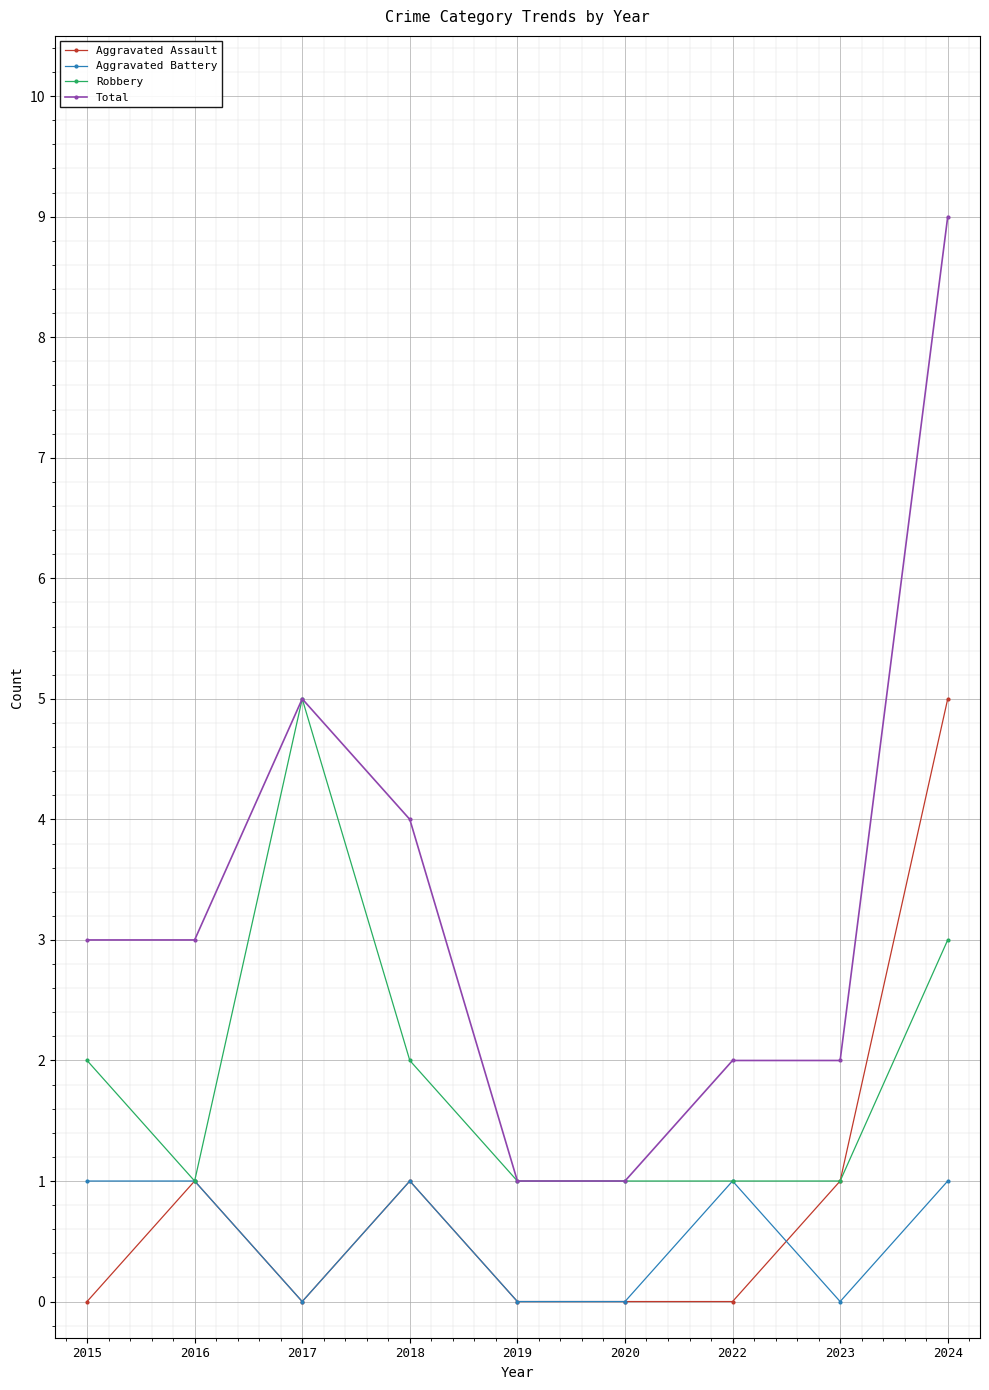

Is this an area chart (filled region under the line)?

No